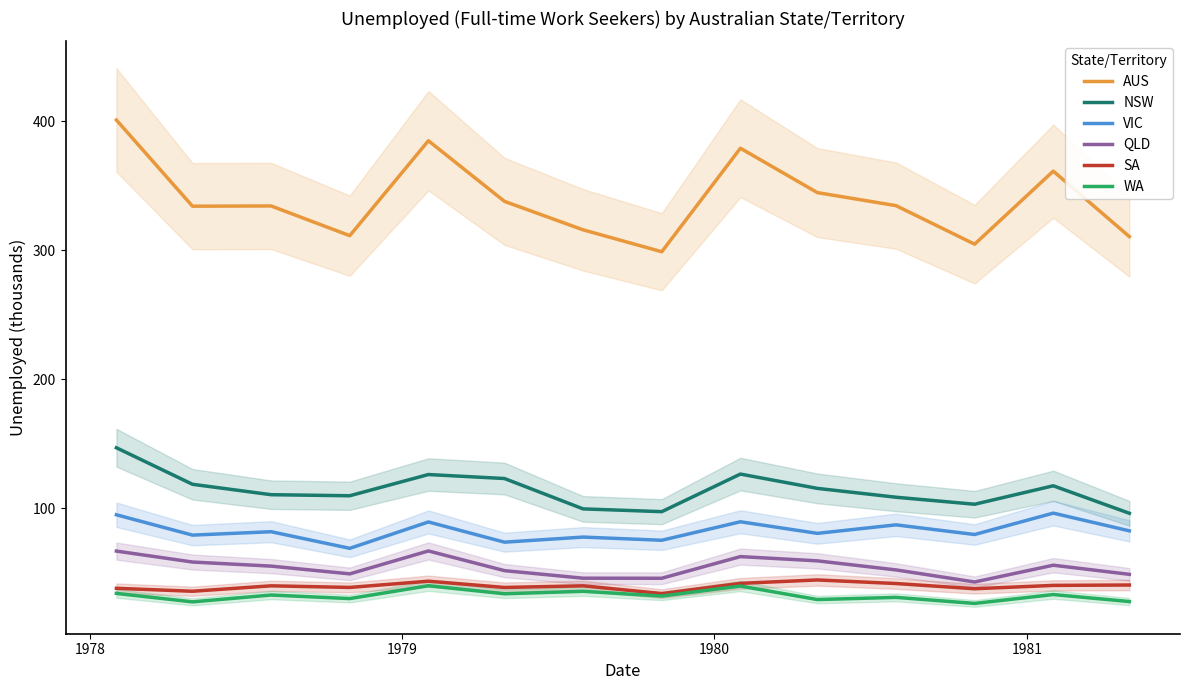

True or false: SA and QLD cross at least once.

False